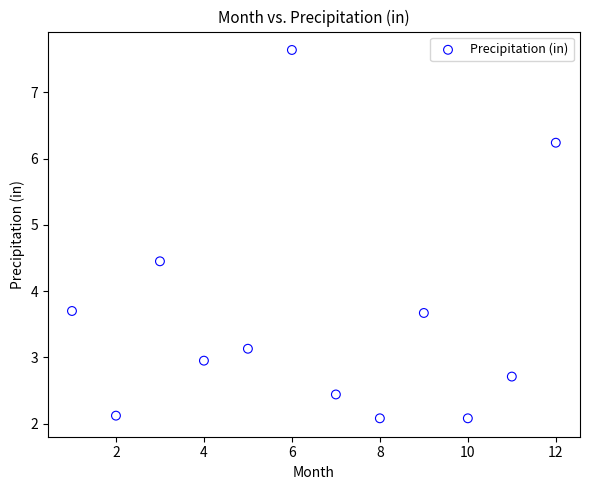

What is the range of X values (max minus min)?

11.0